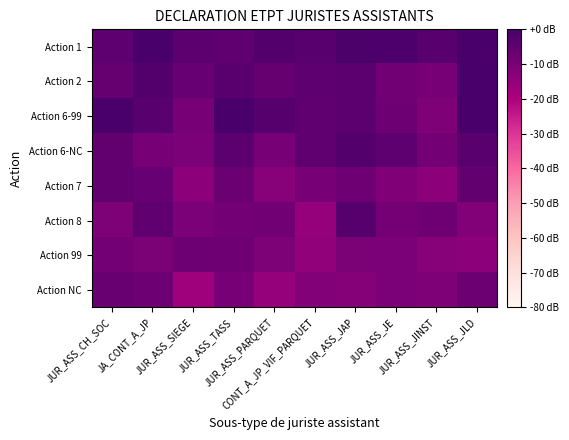

What is the minimum value shown in the chart?

-16.9